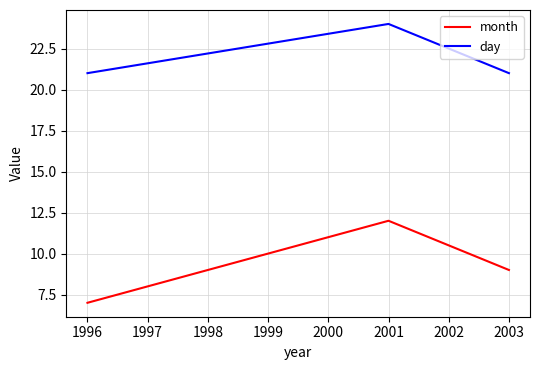

What is the lowest value of the month series?

7